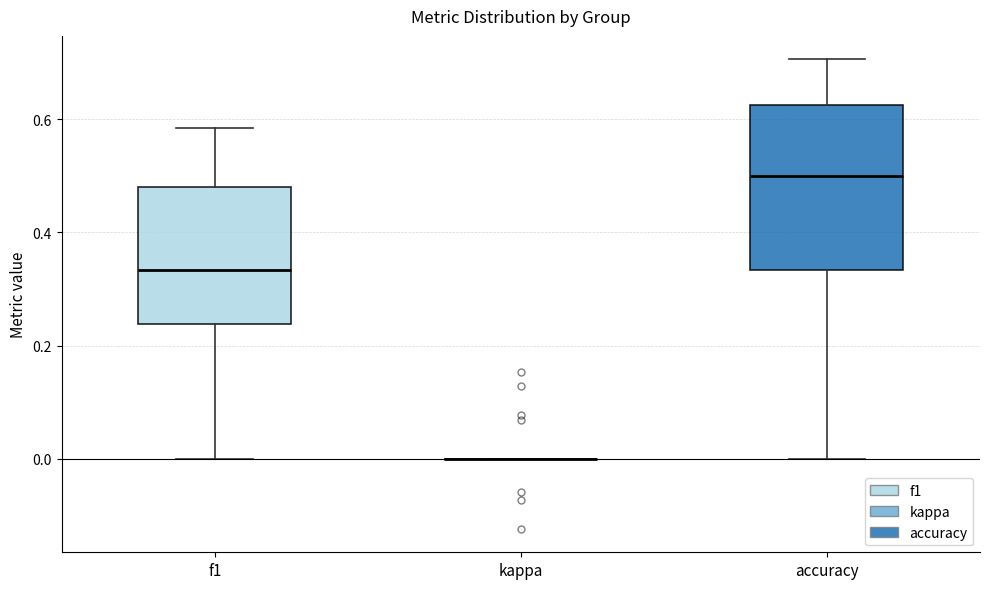

Reading left to right, read every box against the y-axis: the position of its median line, the range the box covers, and the ends of its whiskers. The values are not printed on the chart, so give them approximately, as read against the axis.

f1: median 0.34, box 0.24 to 0.48, whiskers 0.00 to 0.58
kappa: box collapsed to a line at 0.00, whiskers 0.00 to 0.00
accuracy: median 0.50, box 0.34 to 0.62, whiskers 0.00 to 0.70